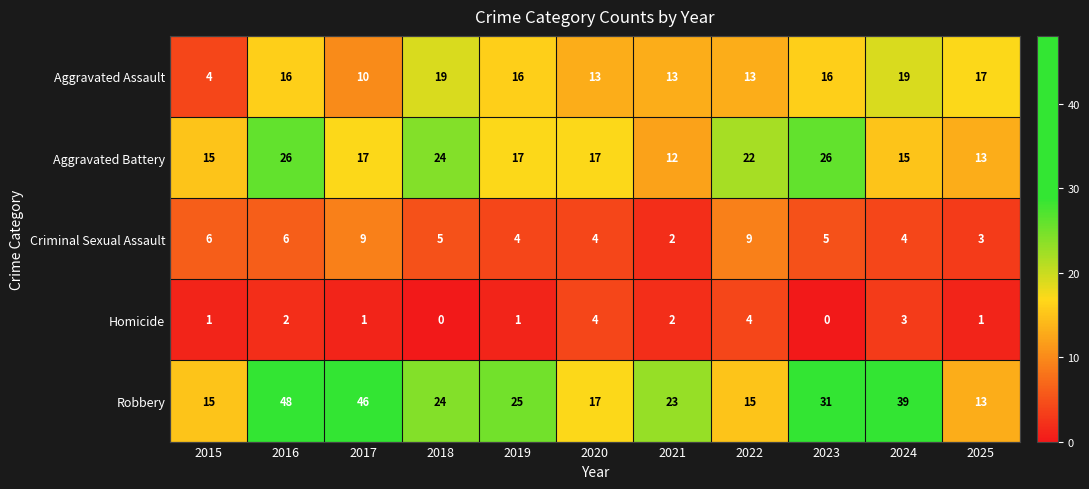

At how many categories does at least one series exceed 43?

2